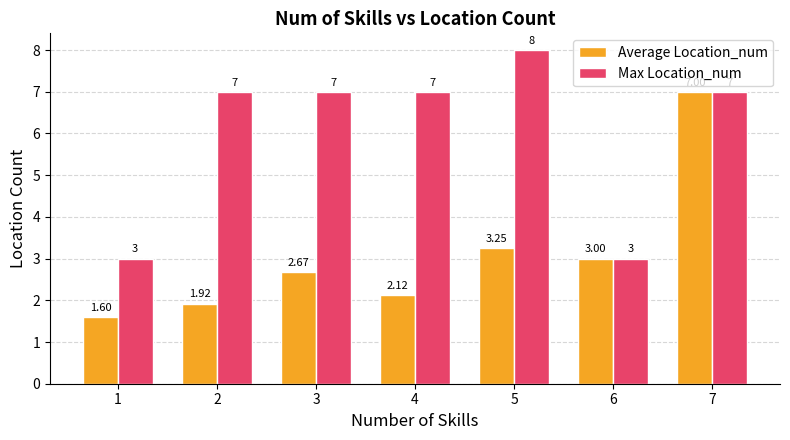

How many bars are there in each group?

2